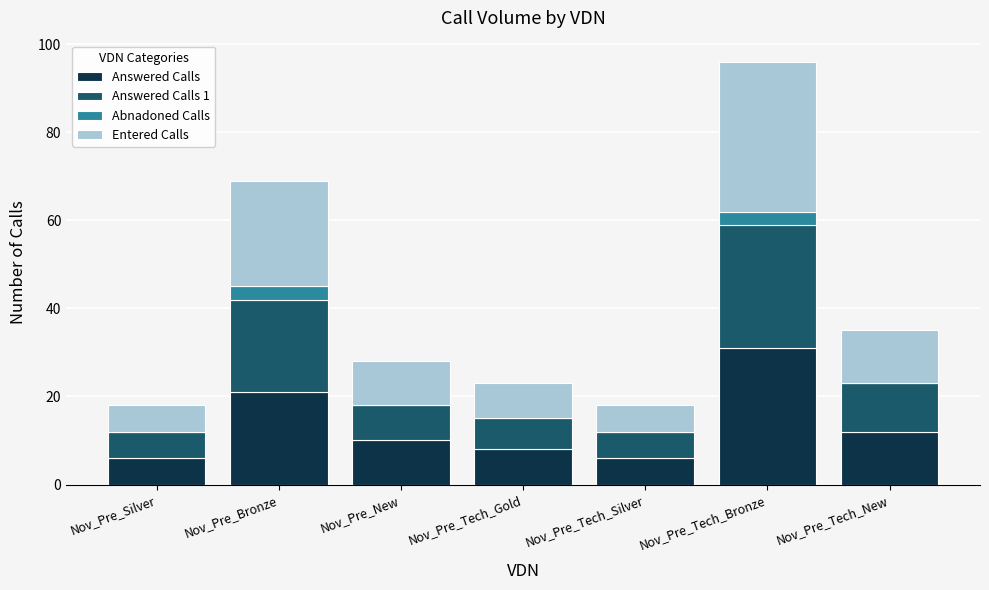

At which category is the sum across all series the highest?

Nov_Pre_Tech_Bronze